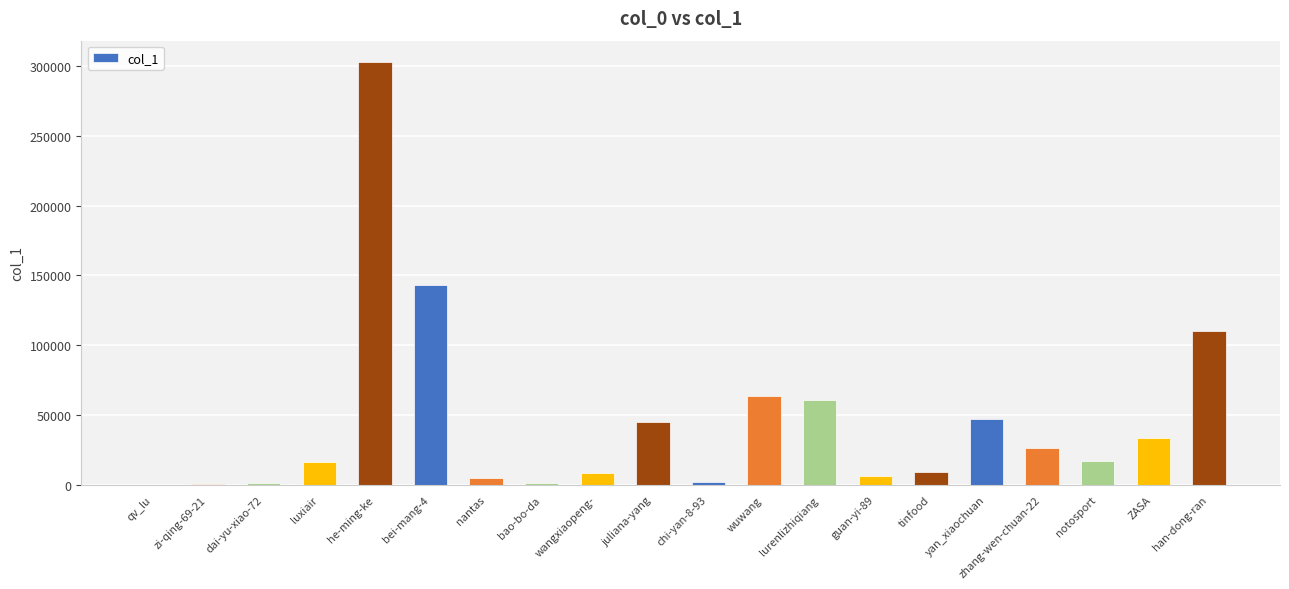

What is the change in value from he-ming-ke to tinfood?

-293542